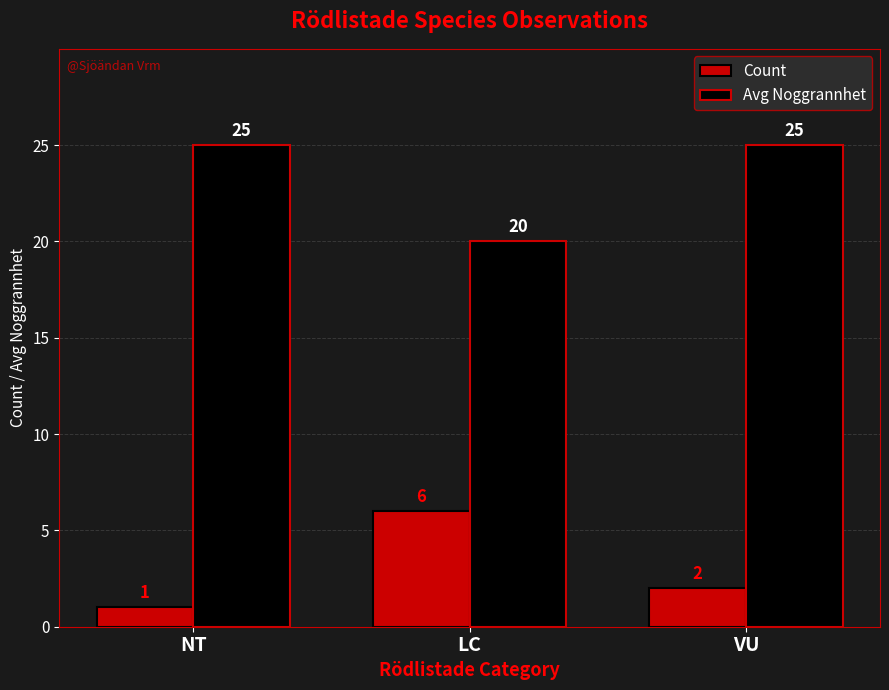

The Avg Noggrannhet series shows 11 at LC. True or false?

False